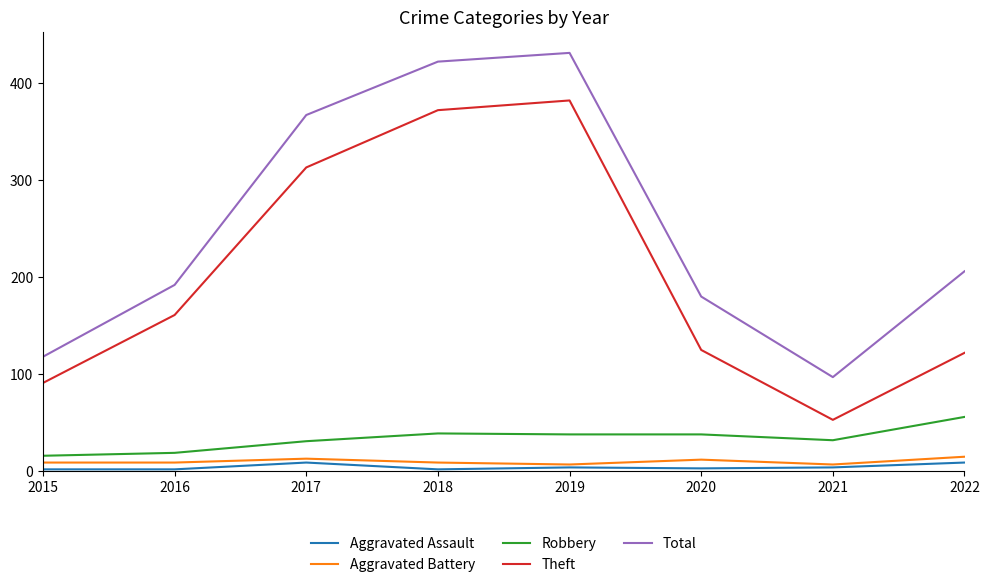

The value of Total at 2016 is 265. True or false?

False